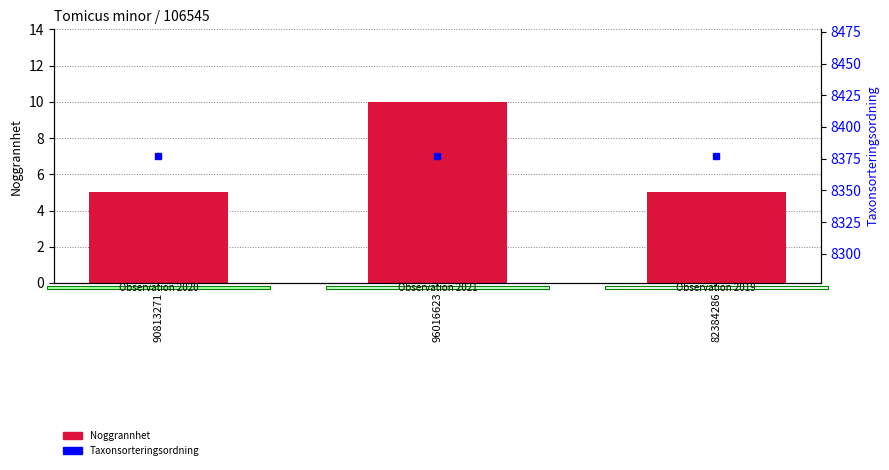

Is it true that Noggrannhet equals 2 at 90813271?

False